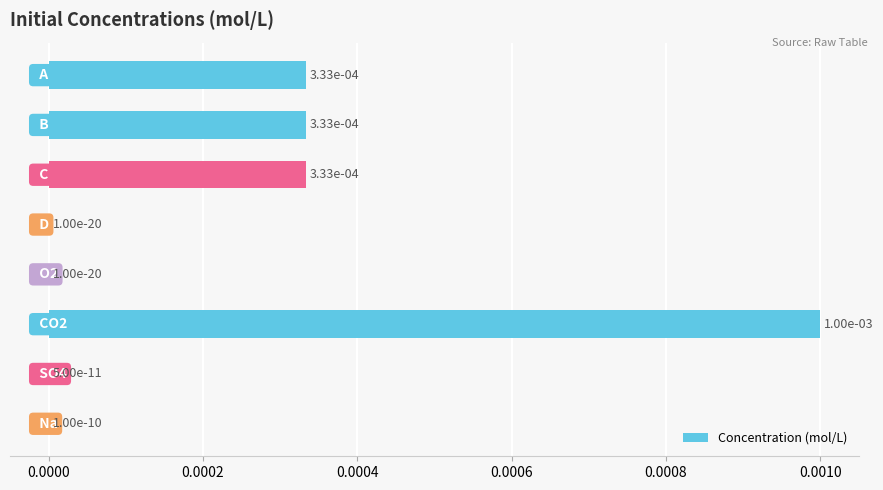

How many data points does each series have?

8